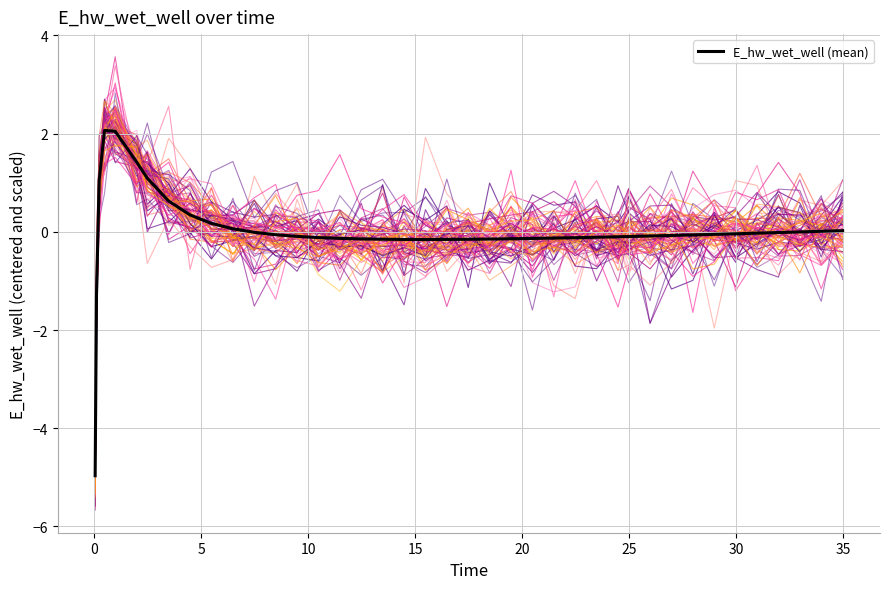

Reading left to right, extract all data points from this chart.

-5.0	-1.3	1.0	2.1	2.0	1.4	1.1	0.6	0.3	0.2	0.1	-0.0	-0.1	-0.1	-0.1	-0.1	-0.1	-0.2	-0.2	-0.2	-0.2	-0.2	-0.1	-0.1	-0.1	-0.1	-0.1	-0.1	-0.1	-0.1	-0.1	-0.1	-0.1	-0.1	-0.0	-0.0	-0.0	-0.0	0.0	0.0